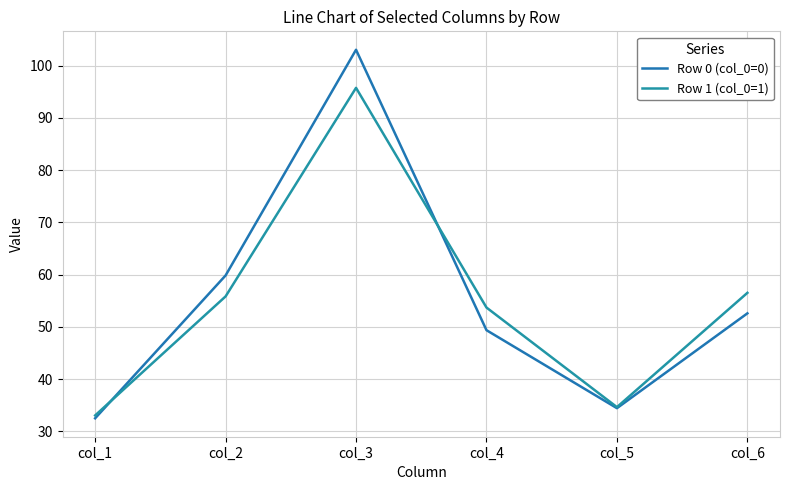

Reading right to left, extract all data points from this chart.

Row 0 (col_0=0): 52.6	34.4	49.4	103.0	59.8	32.5
Row 1 (col_0=1): 56.5	34.6	53.7	95.7	55.8	33.0